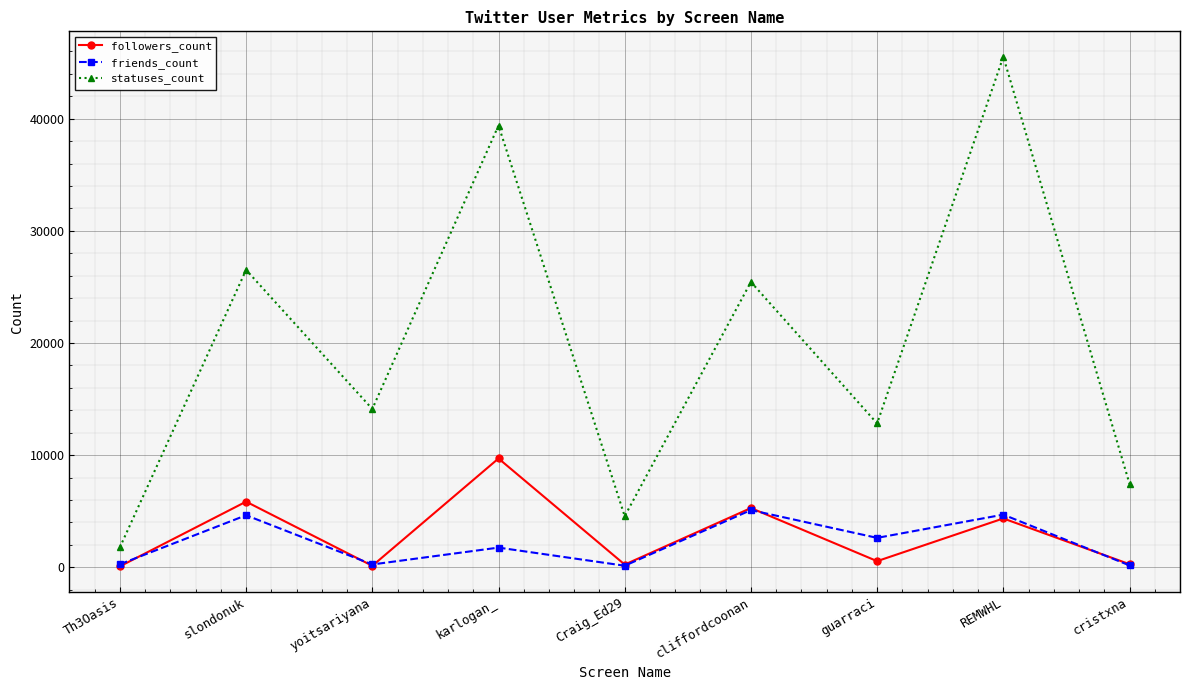

Which series has the widest spread of values?

statuses_count